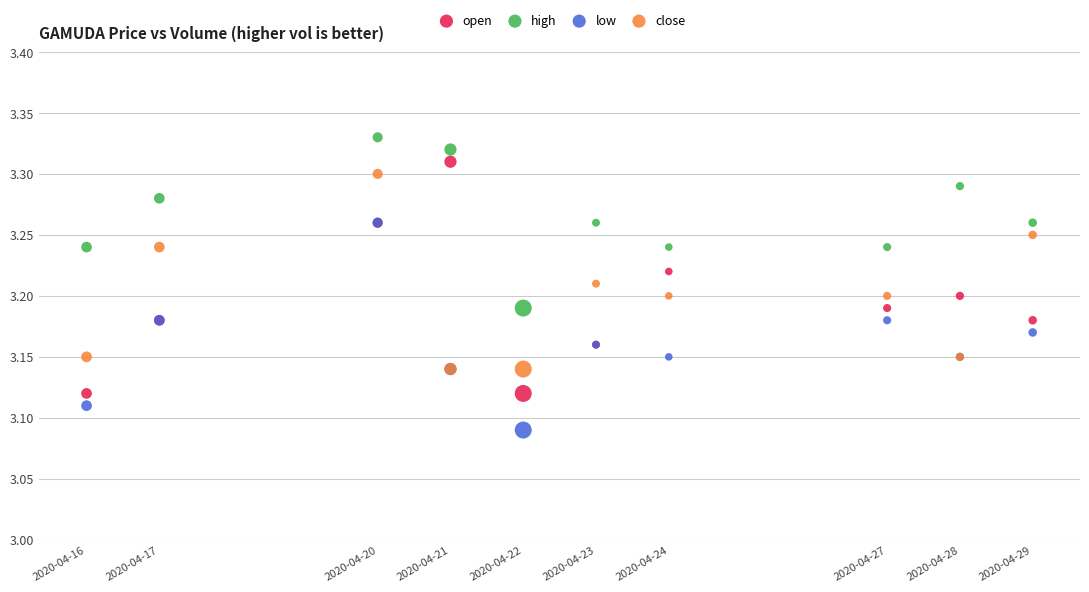

What are all the series names shown in the legend?

open, high, low, close